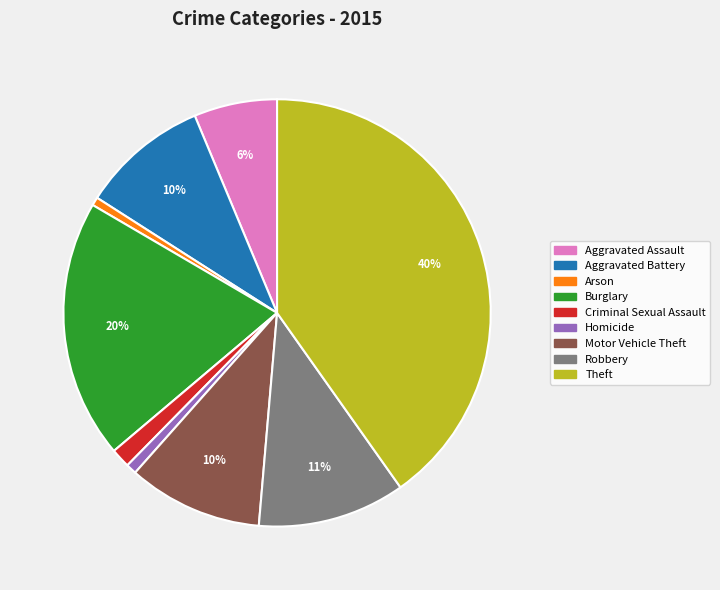

The Arson slice represents 1% of the pie. True or false?

True